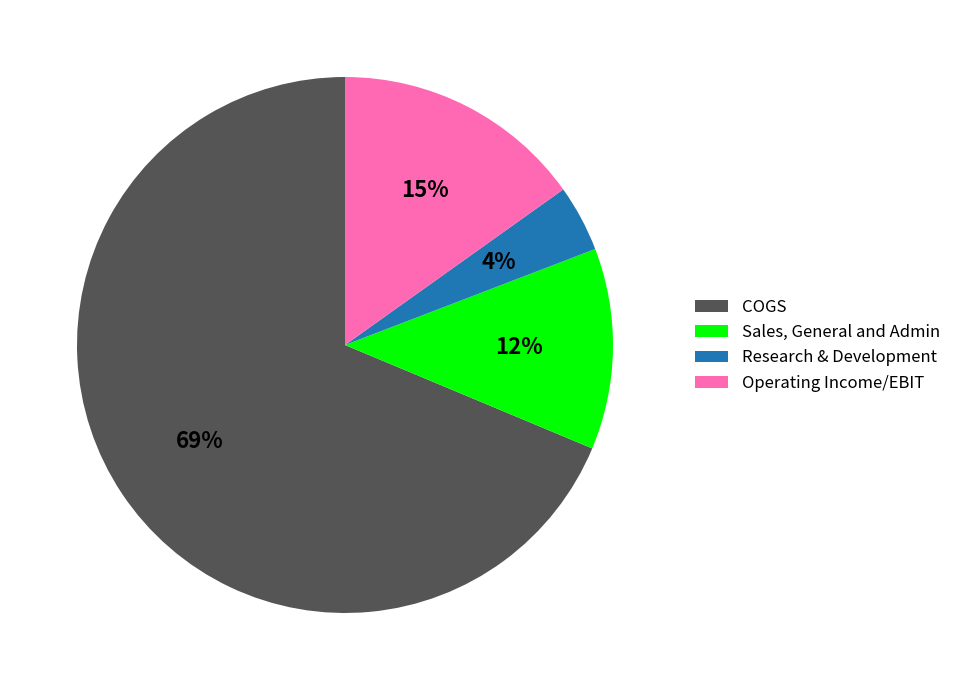

True or false: COGS accounts for 69% of the total.

True